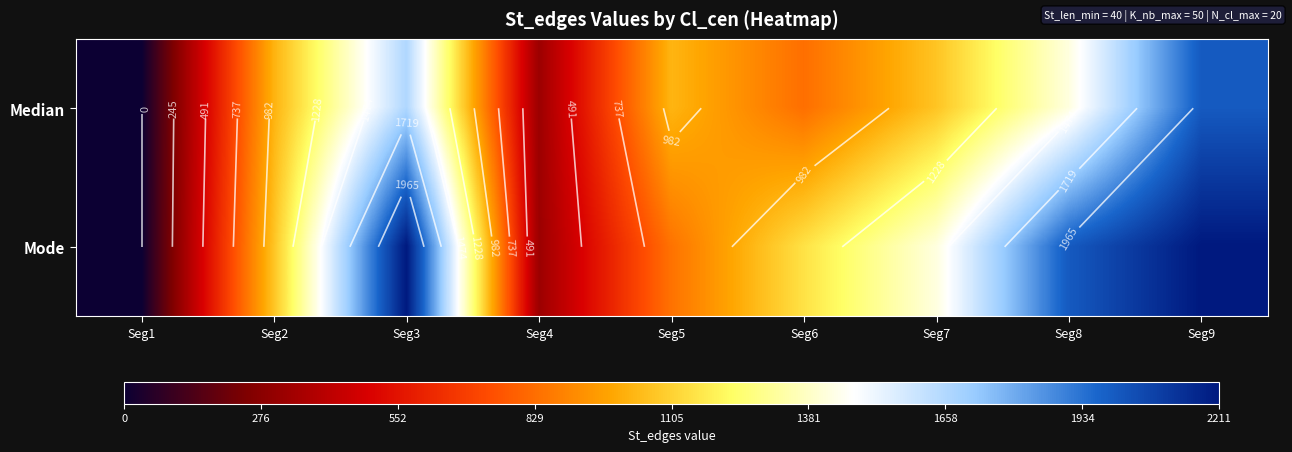

What is the maximum value shown in the chart?

2211